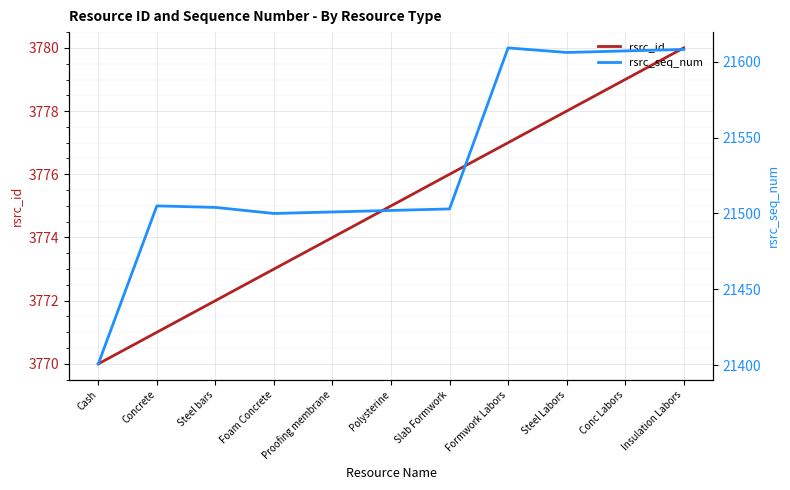

In rsrc_seq_num, how many points are higher than both neighbors (excluding endpoints)?

2